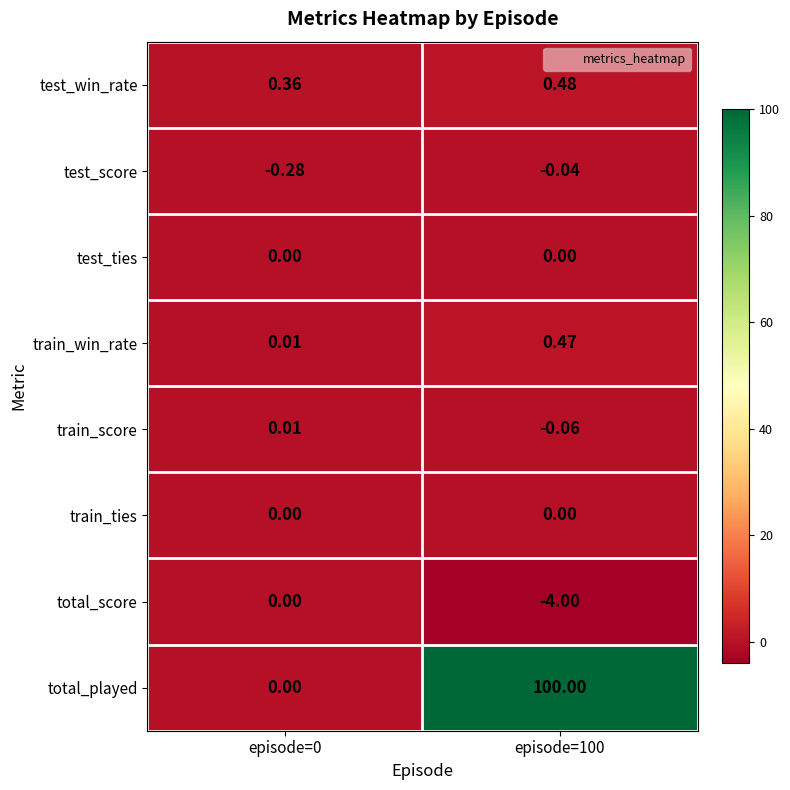

Is the value of total_score at episode=100 greater than the value of test_win_rate at episode=100?

No